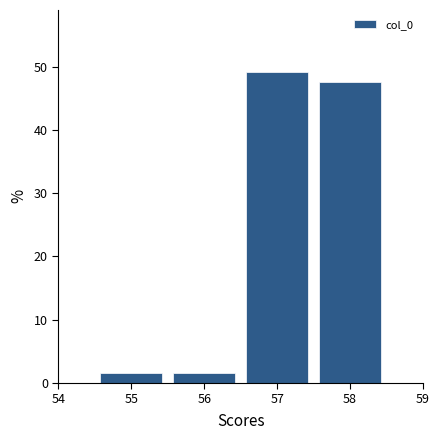

Reading left to right, transcribe this chart: for each bar, give the range it covers on the x-axis and its height. The values are not printed on the chart, so give them approximately, as read against the axis.

54.5 to 55.5: 2
55.5 to 56.5: 2
56.5 to 57.5: 49
57.5 to 58.5: 48